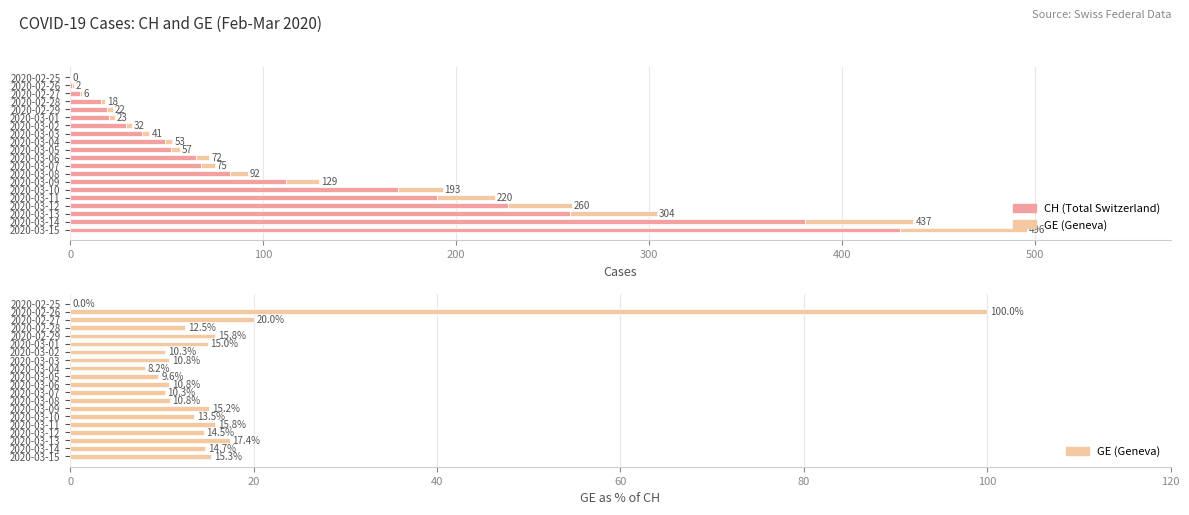

What position from the left is 2020-03-09?

14